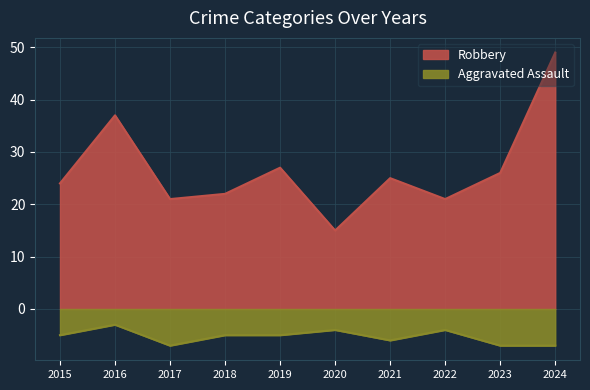

What is the total value across all series at 2017?

14